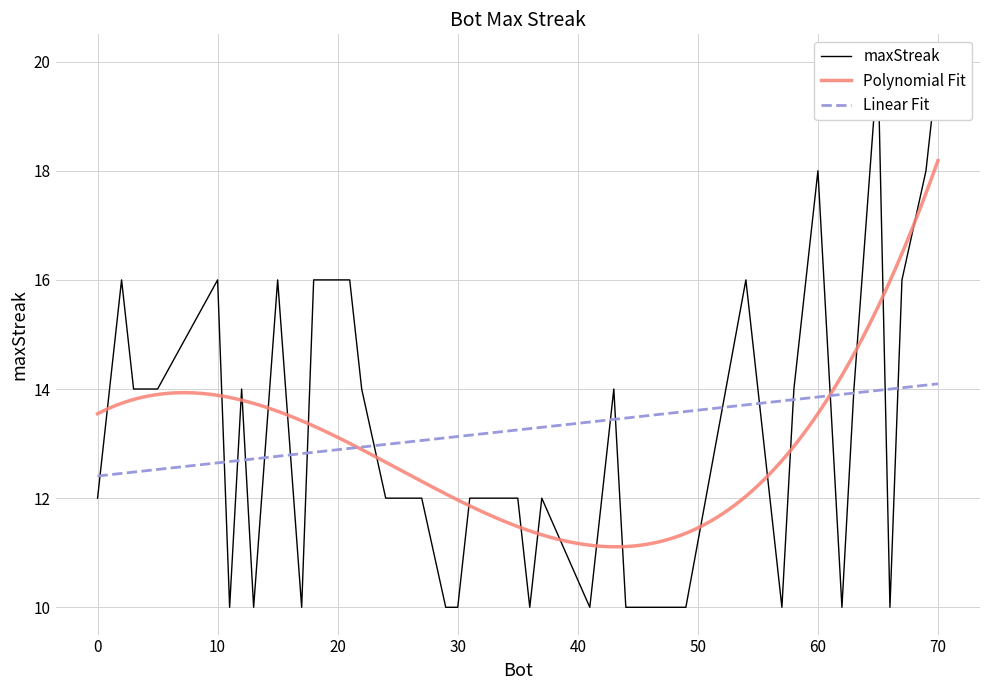

Rank the categories by value from highest to lowest.

70, 65, 69, 60, 67, 54, 21, 20, 18, 15, 10, 2, 63, 58, 43, 22, 12, 5, 3, 56, 37, 35, 32, 31, 27, 25, 24, 0, 66, 62, 57, 49, 44, 41, 36, 30, 29, 17, 13, 11